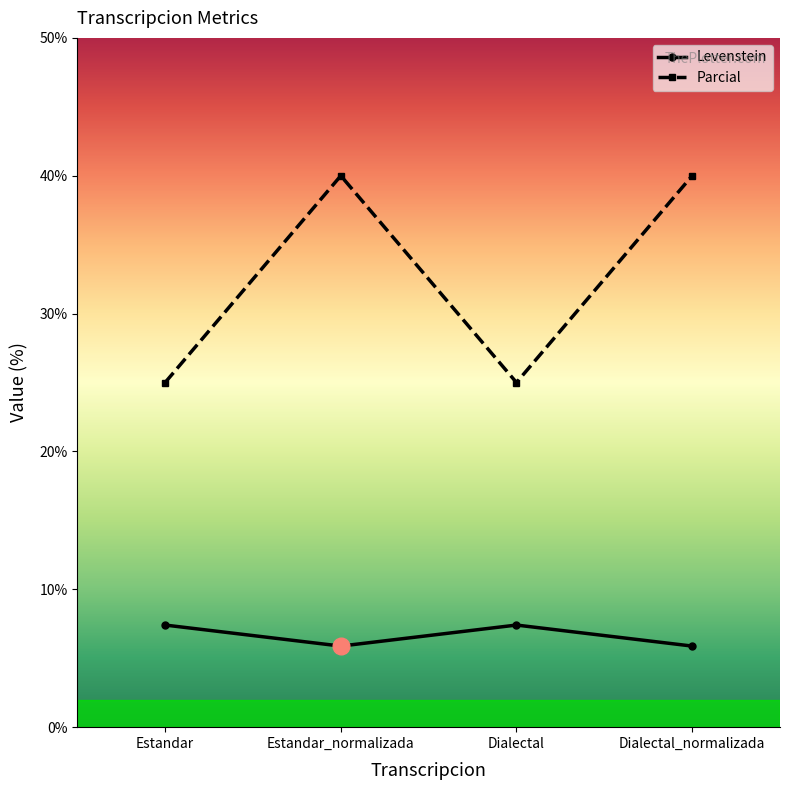

What is the total value across all series at Dialectal_normalizada?

45.9